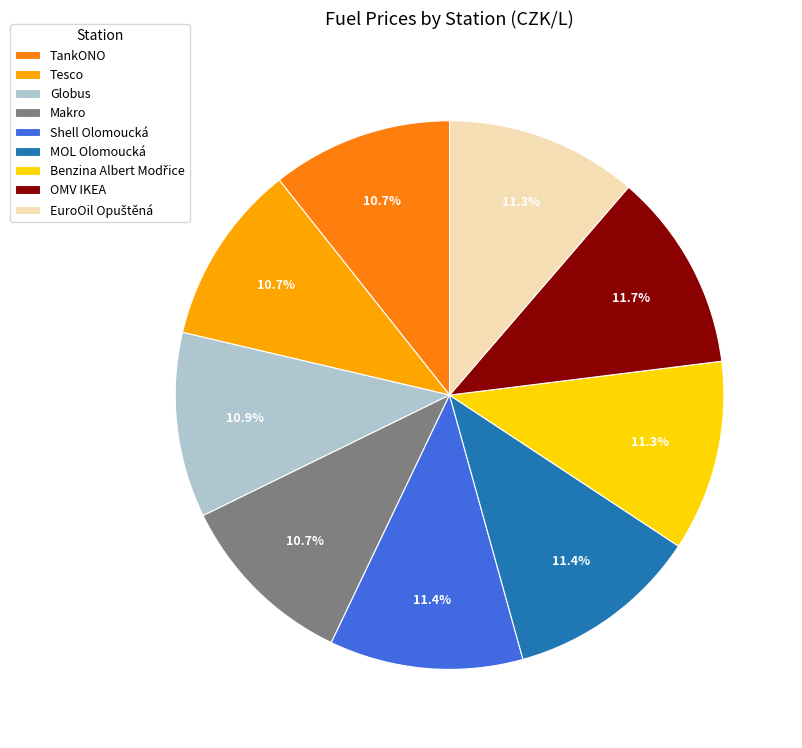

Count the number of slices in the pie.

9